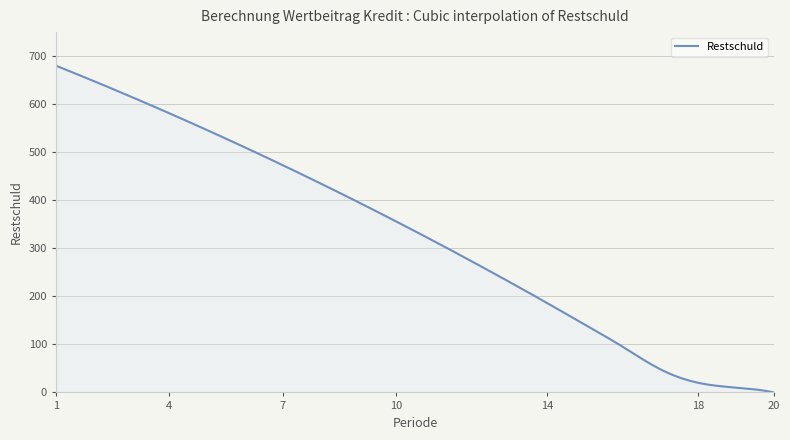

What is the greatest value displayed?

680.0